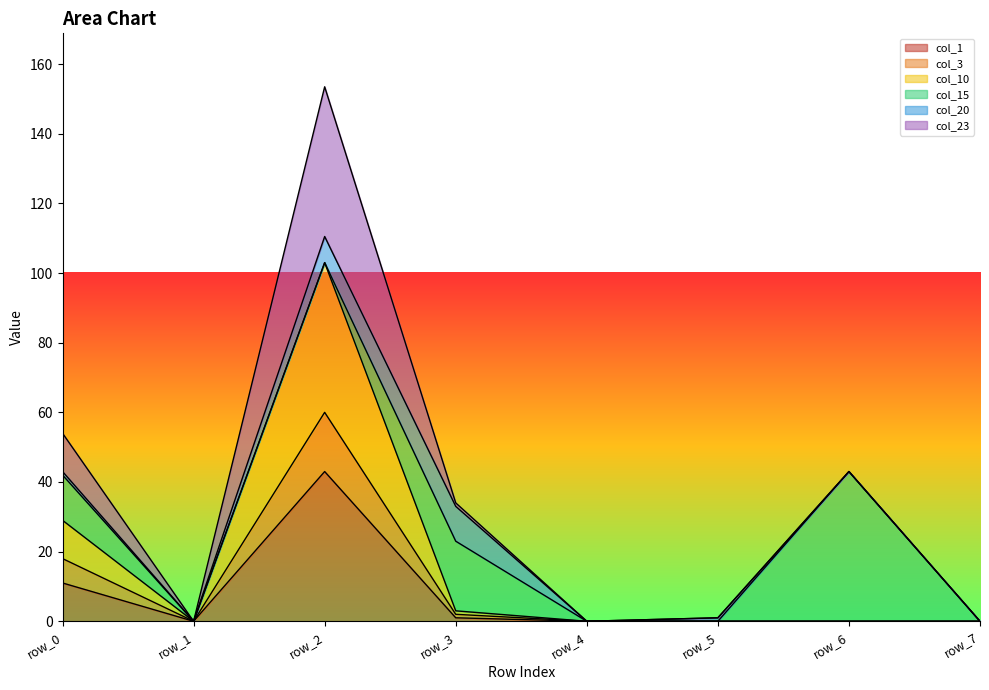

Where is the first local minimum for col_10?

row_1